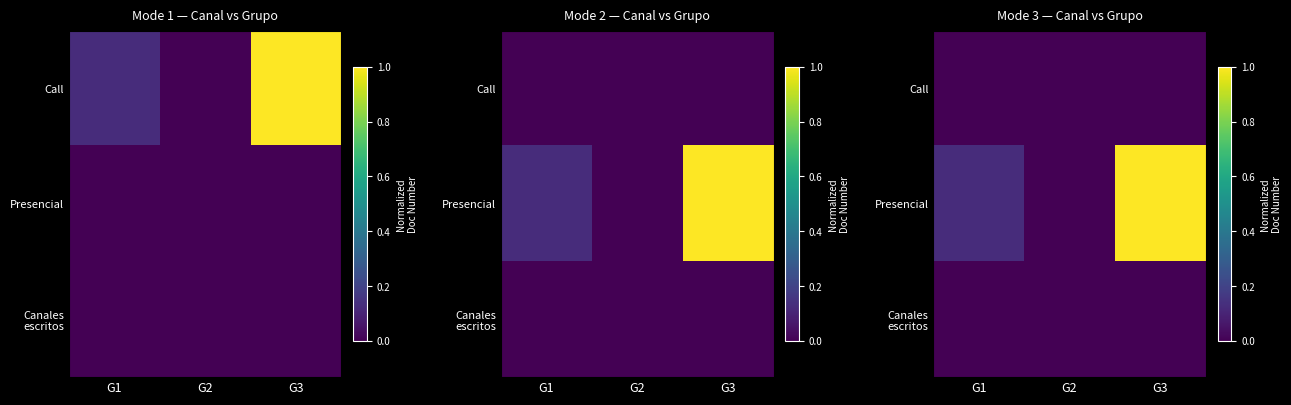

How many categories are shown in the chart?

3